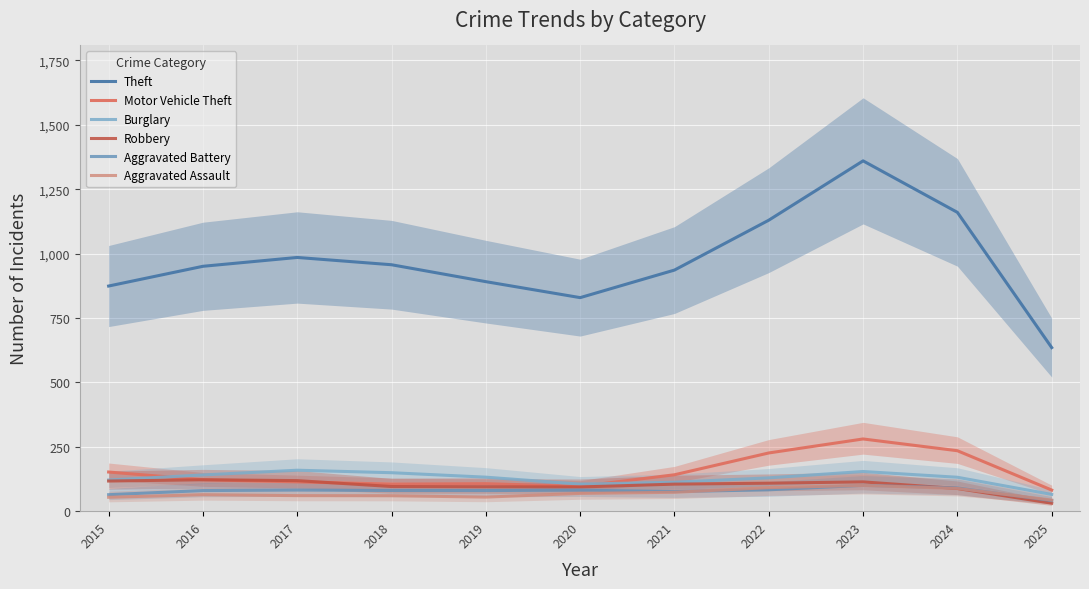

What value does the Burglary series have at 2017?

159.0